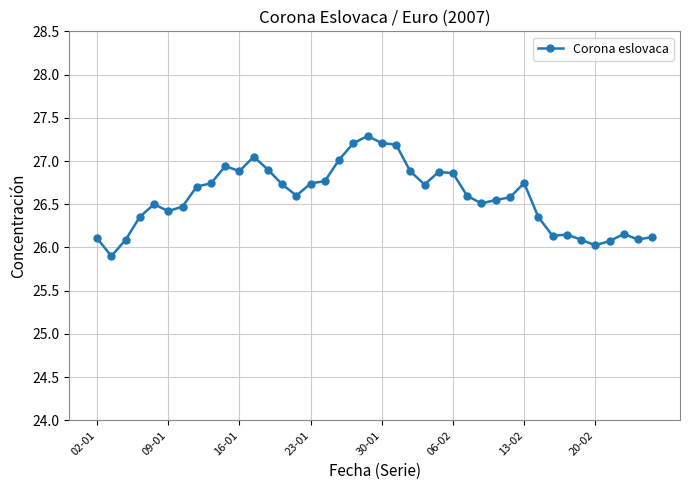

What is the greatest value displayed?

27.3